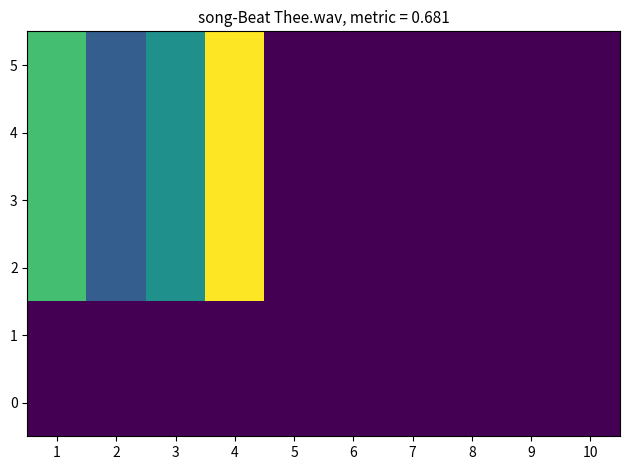

Reading left to right, list all the values displayed in this chart.

0: 1=0	2=0	3=0	4=0	5=0	6=0	7=0	8=0	9=0	10=0
1: 1=0	2=0	3=0	4=0	5=0	6=0	7=0	8=0	9=0	10=0
2: 1=70	2=30	3=50	4=100	5=0	6=0	7=0	8=0	9=0	10=0
3: 1=70	2=30	3=50	4=100	5=0	6=0	7=0	8=0	9=0	10=0
4: 1=70	2=30	3=50	4=100	5=0	6=0	7=0	8=0	9=0	10=0
5: 1=70	2=30	3=50	4=100	5=0	6=0	7=0	8=0	9=0	10=0